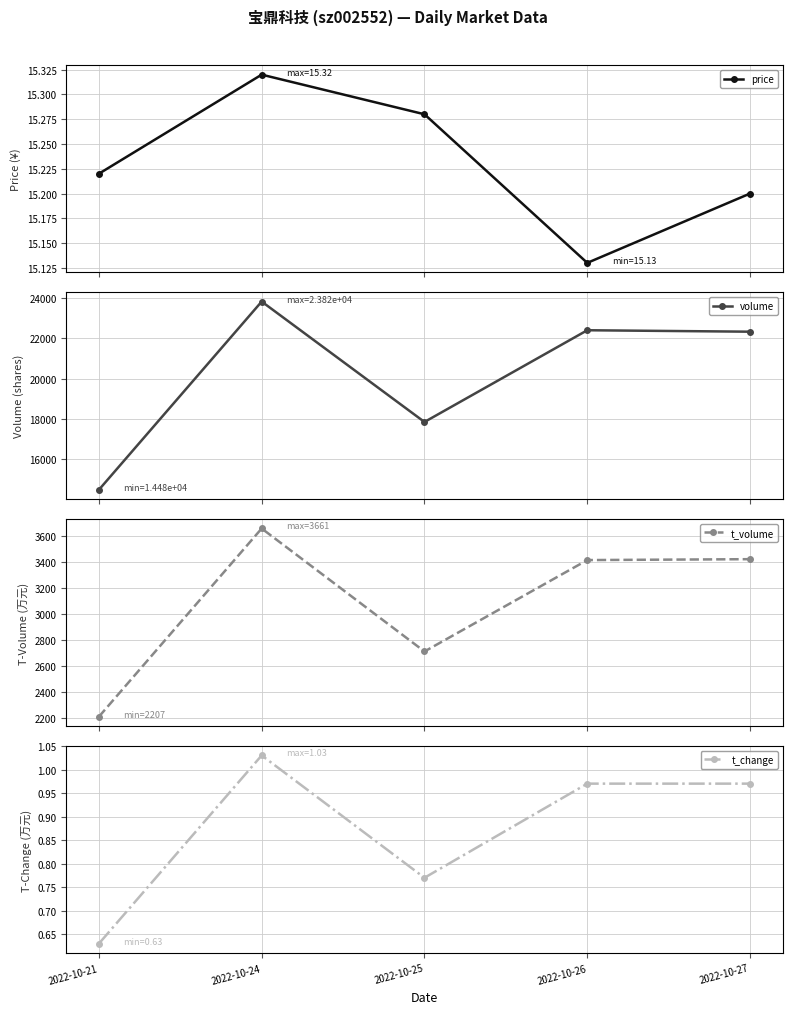

How many lines are shown in the chart?

4